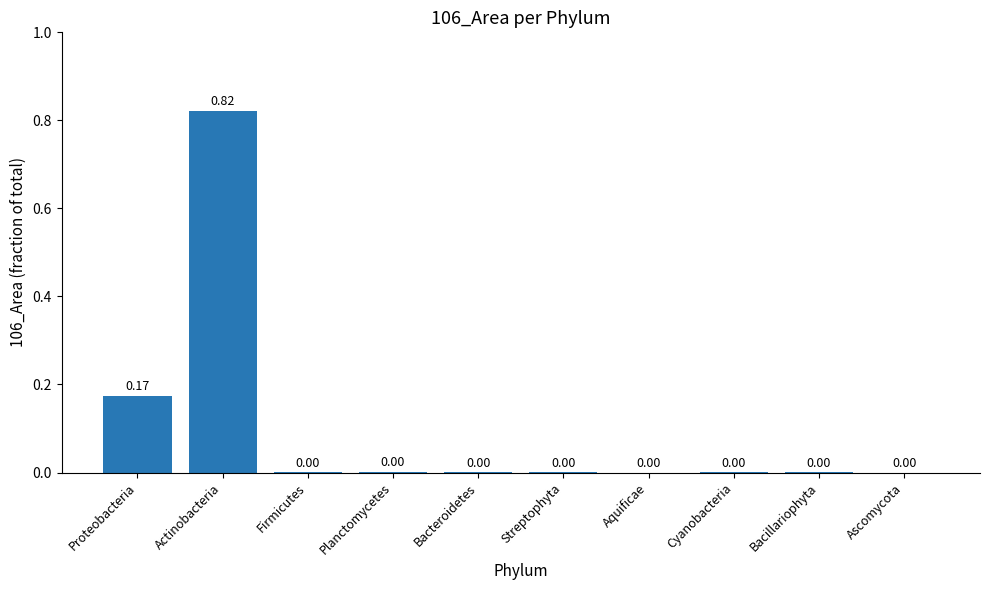

At which category does the chart reach its peak across all series?

Actinobacteria